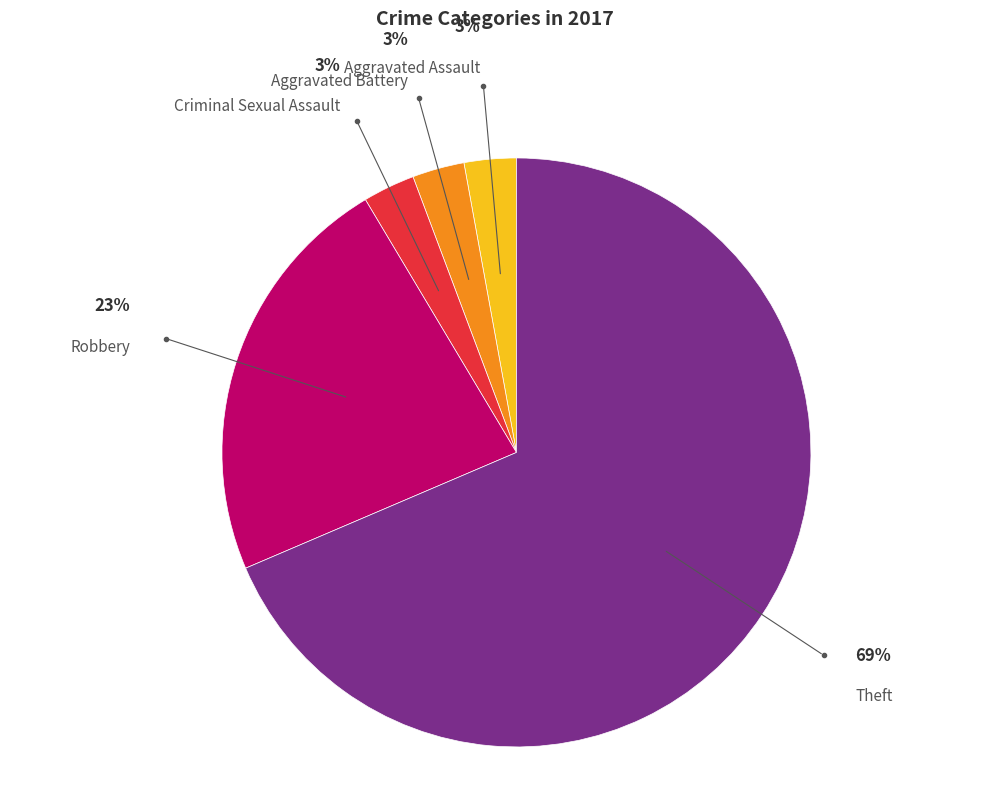

Is there a majority slice in this chart?

Yes